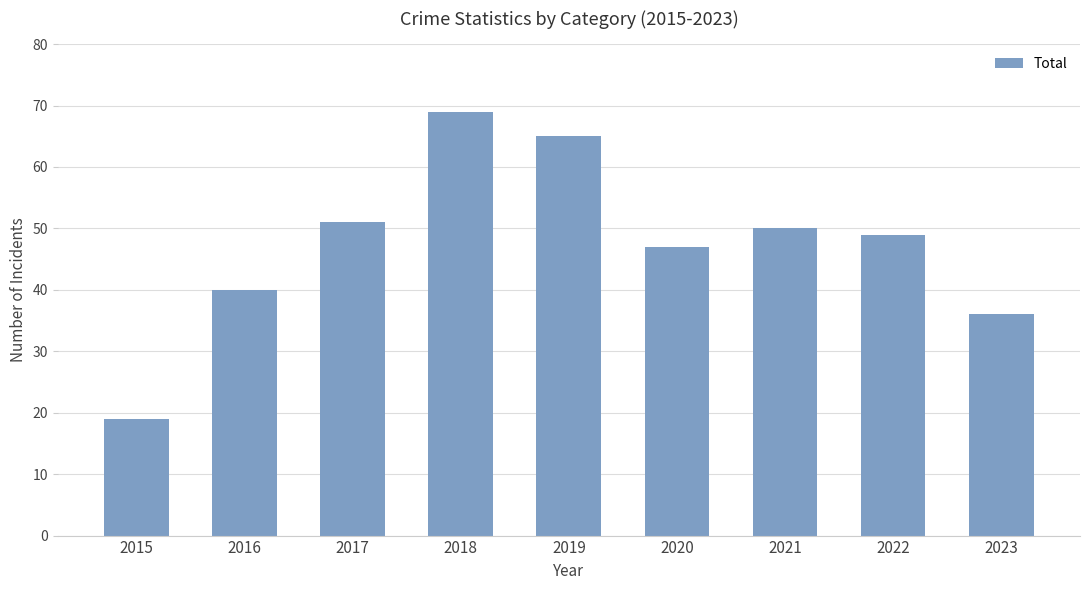

The chart shows a value of 69 at 2018. True or false?

True